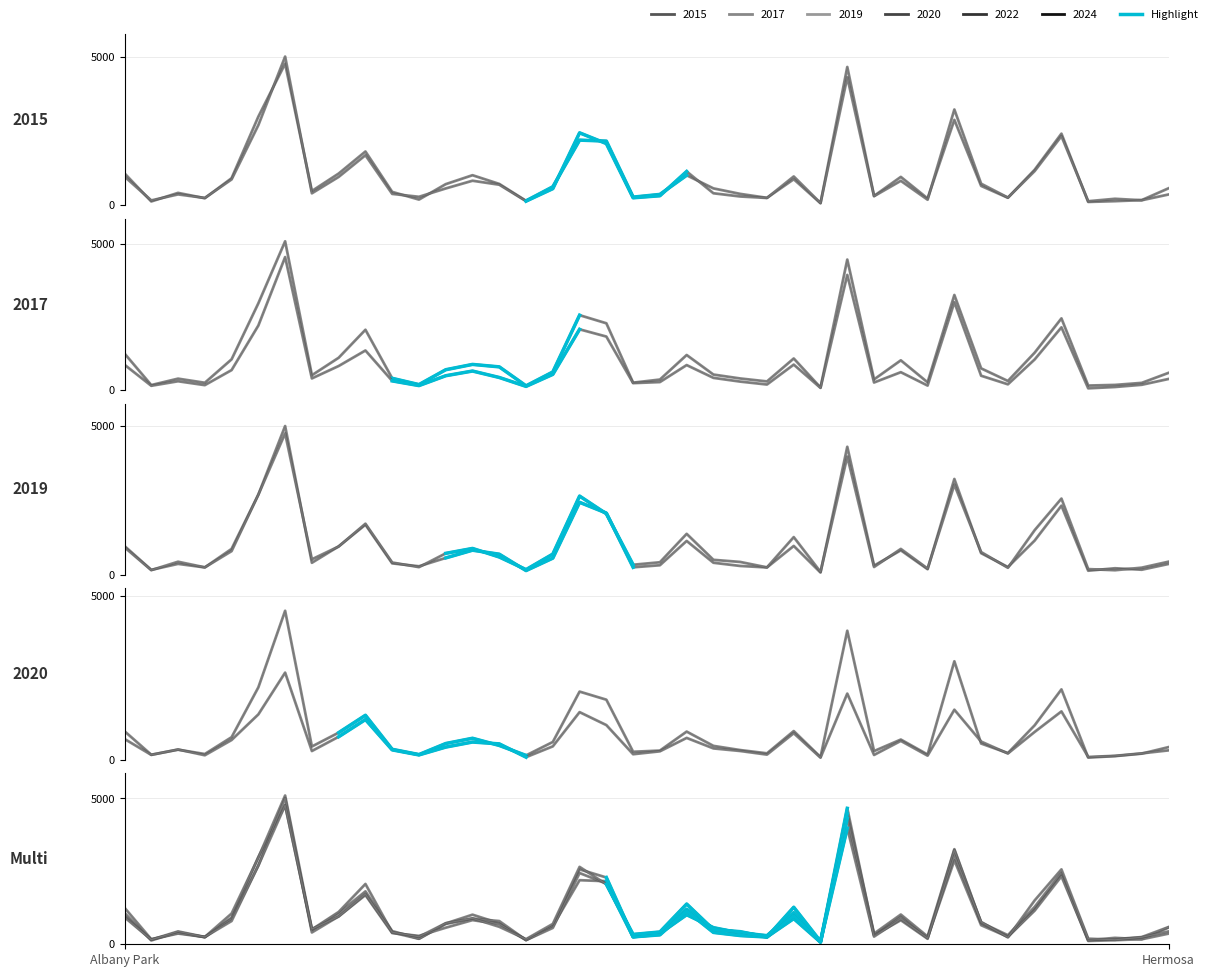

What are all the series names shown in the legend?

2015, 2017, 2019, 2020, 2022, 2024